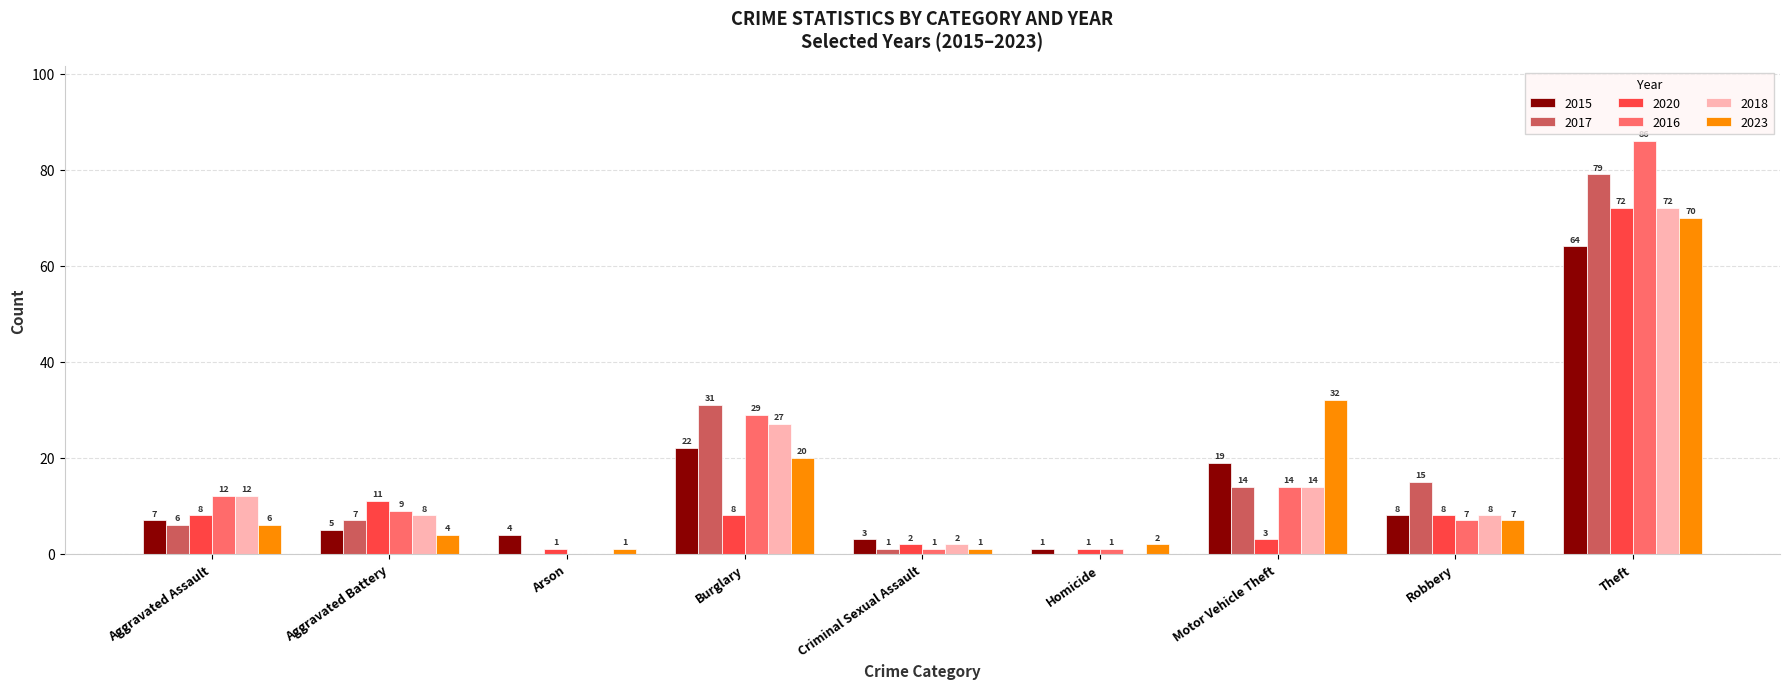

Is the value of 2023 at Burglary greater than the value of 2015 at Homicide?

Yes